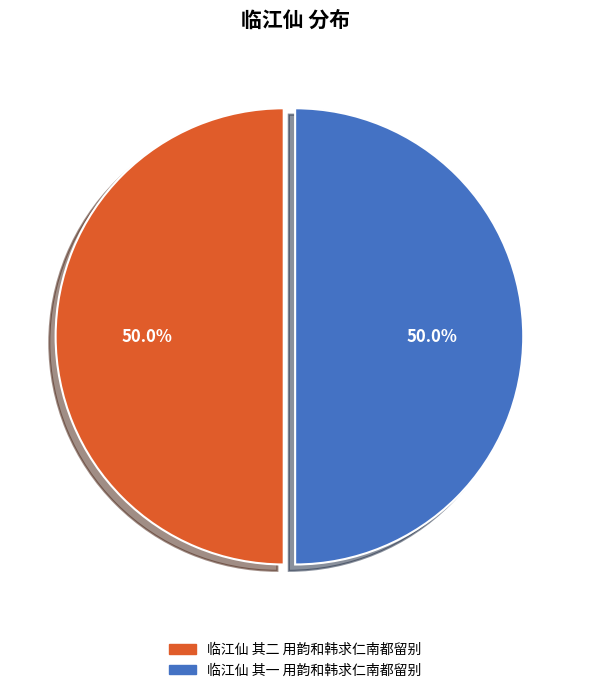

Count the number of slices in the pie.

2